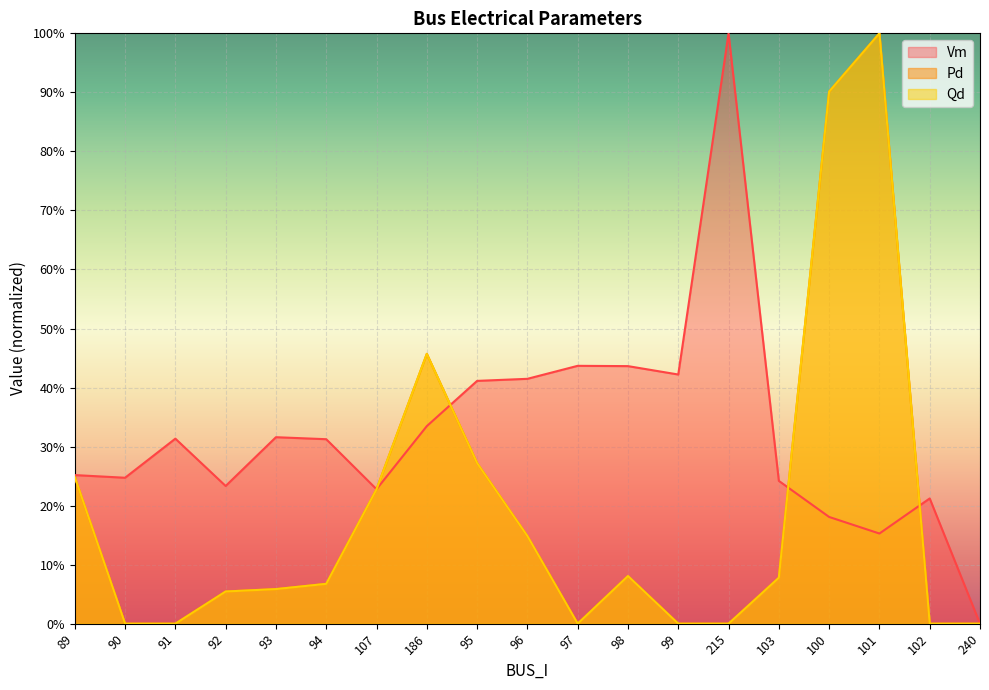

How many lines are shown in the chart?

3